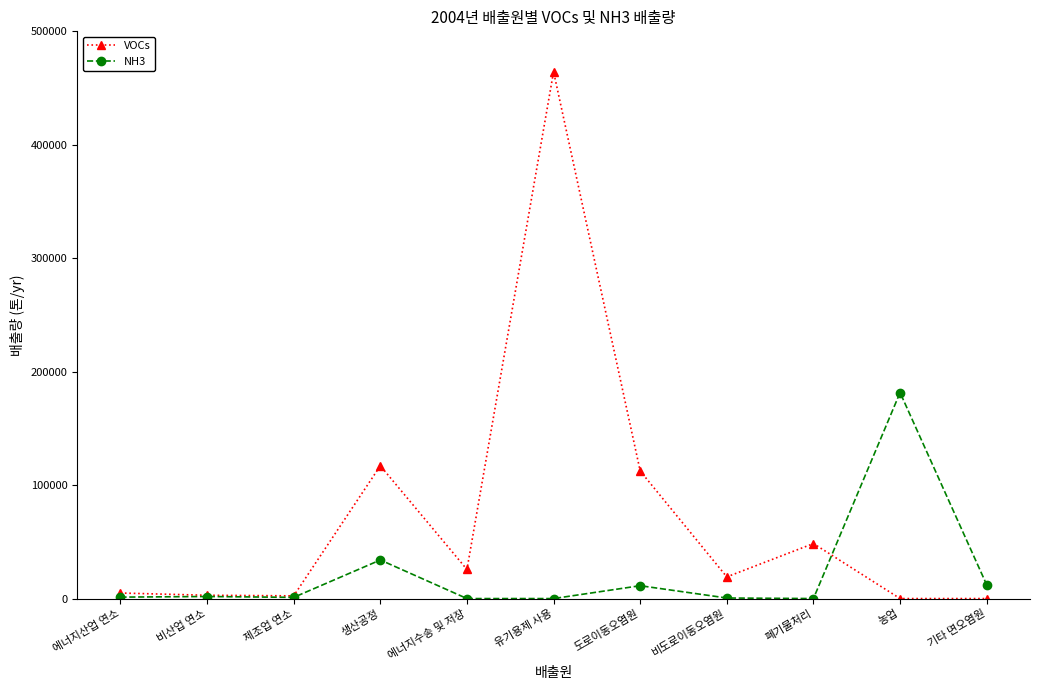

True or false: NH3 has more than 1 interior local peaks.

True